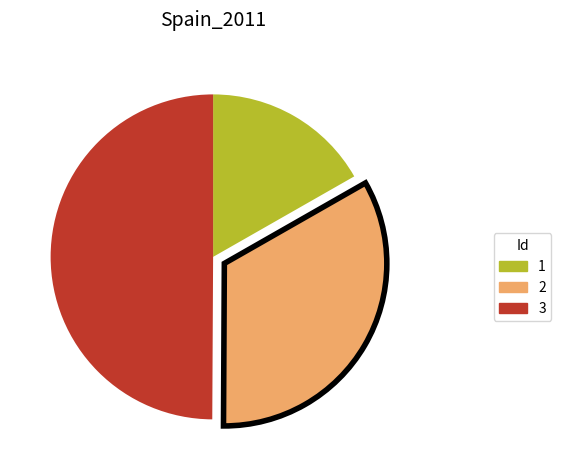

Combined, do 2 and 3 account for over 50%?

Yes